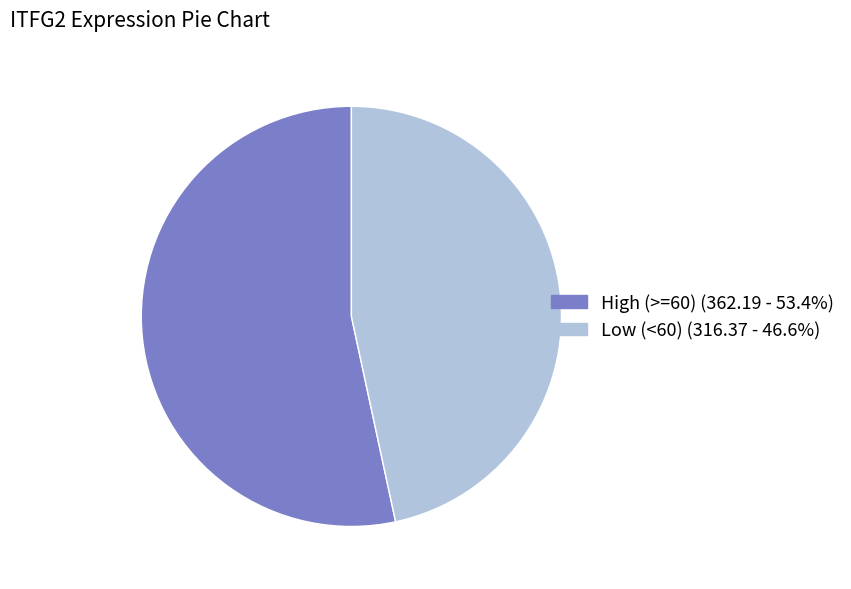

To the nearest percent, what is the difference between the largest and smallest slice percentages?

6%